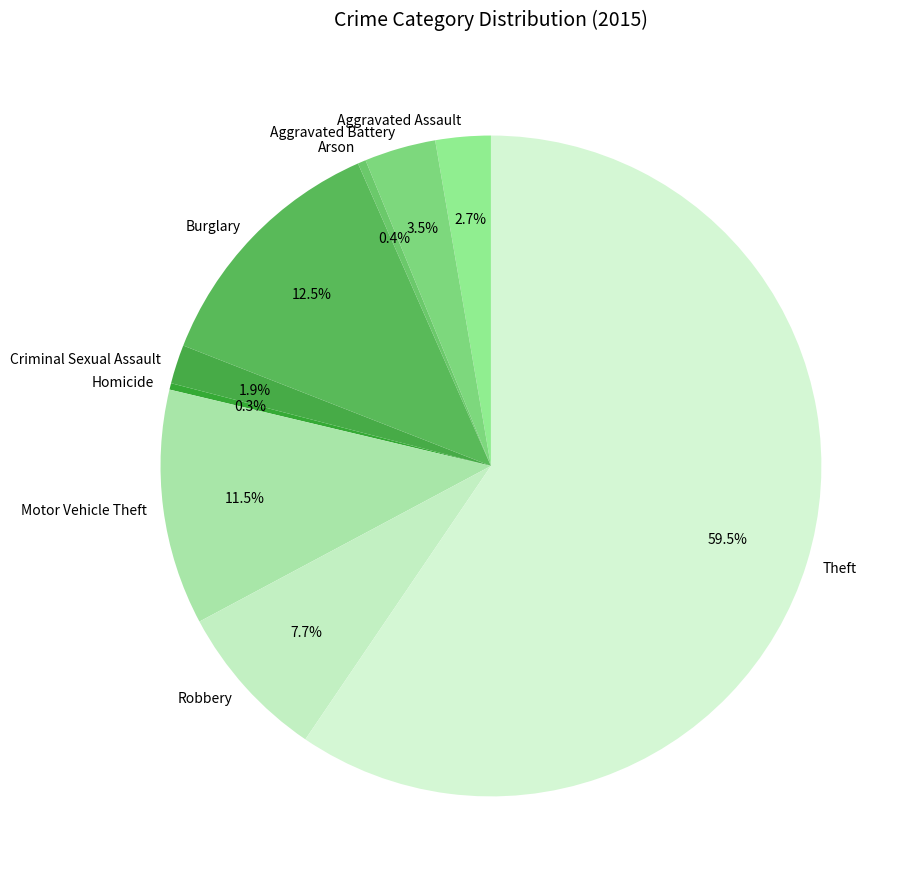

The Aggravated Assault slice represents 3% of the pie. True or false?

True